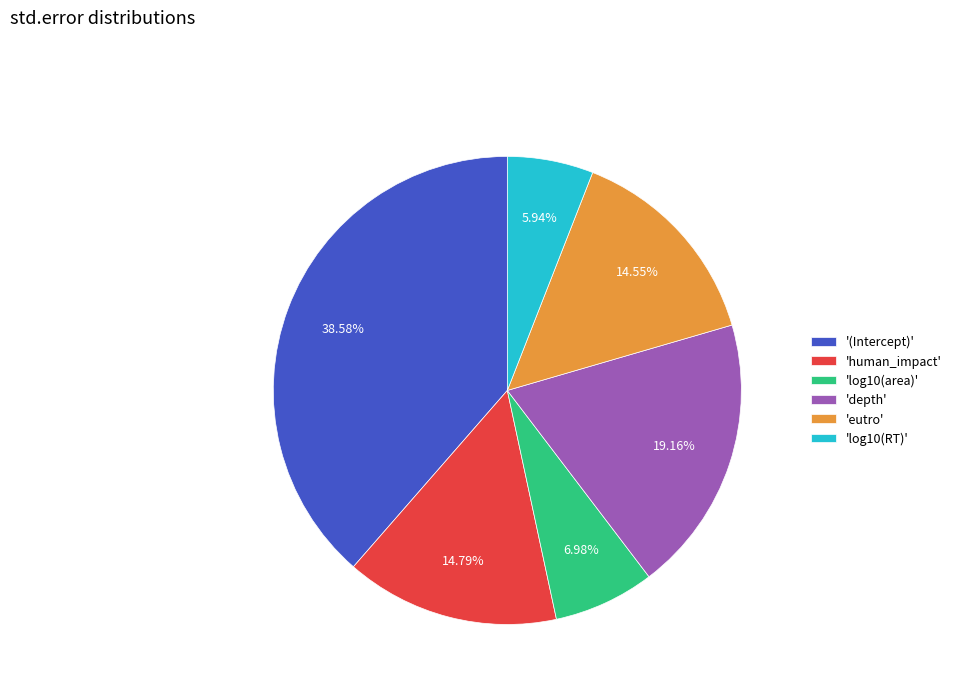

Combined, do 'log10(RT)' and '(Intercept)' account for over 50%?

No